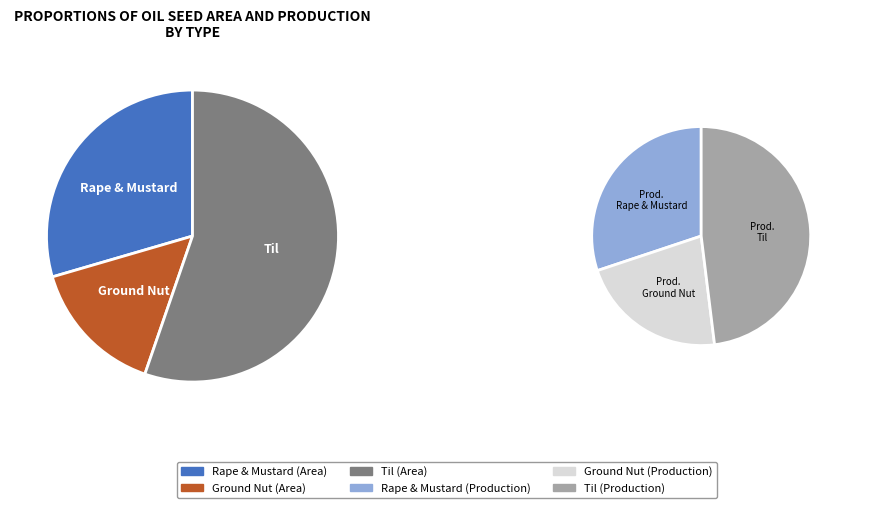

Which series has the widest spread of values?

area